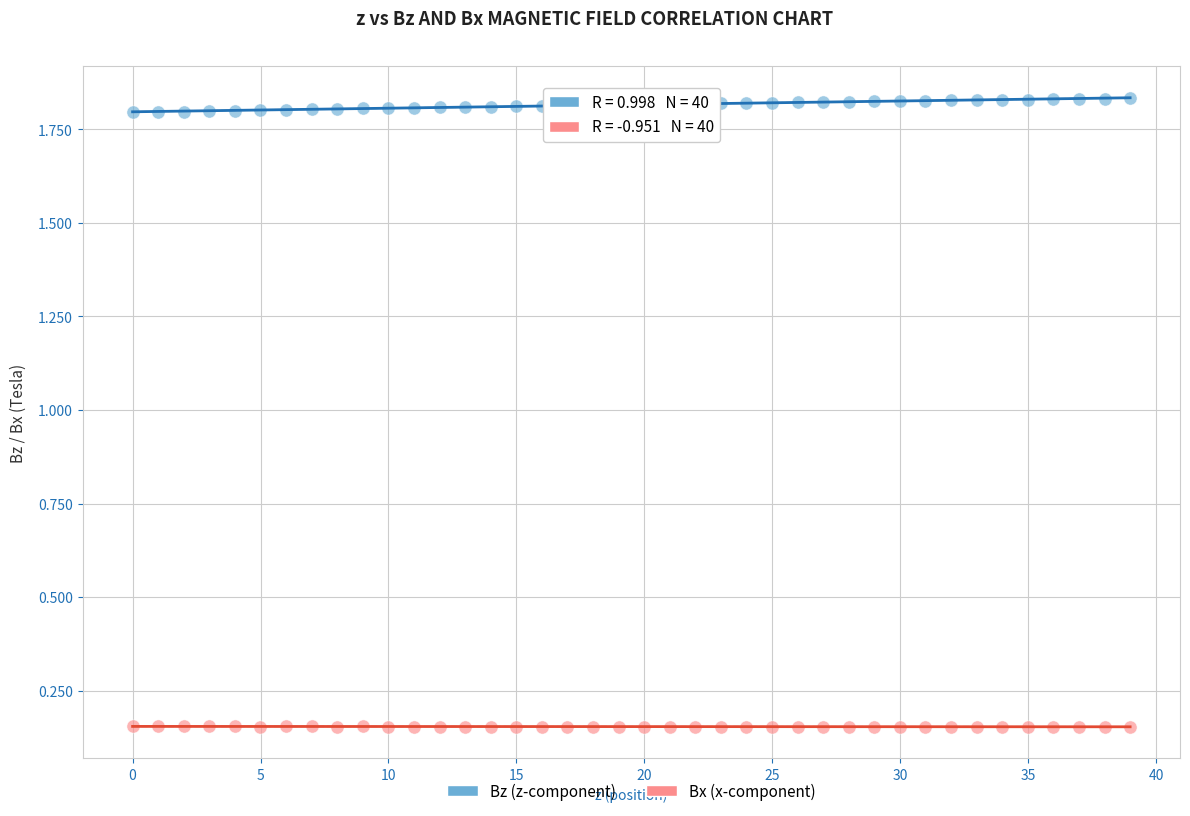

What are all the series names shown in the legend?

Bz (z-component), Bx (x-component)